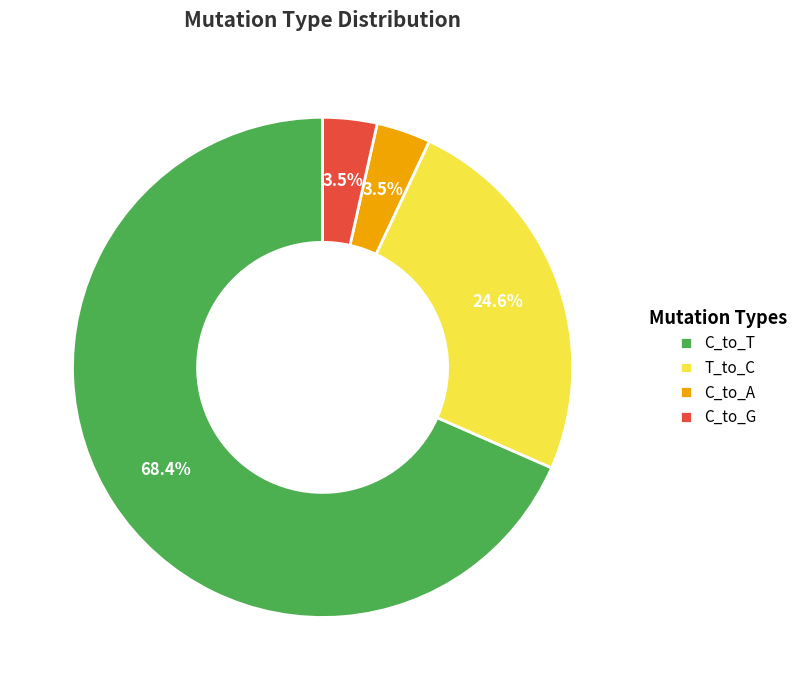

Count the number of slices in the pie.

4